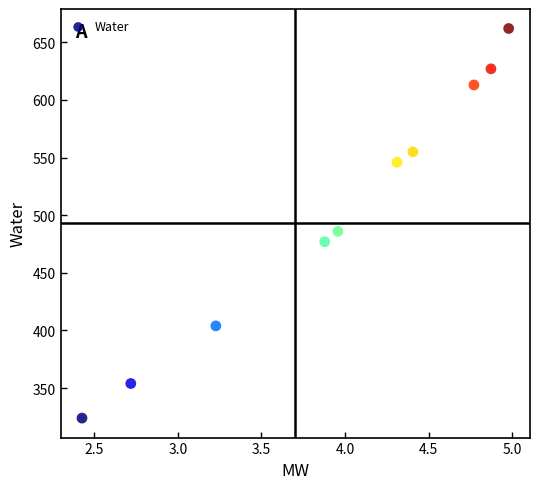

What is the average Y value?

505